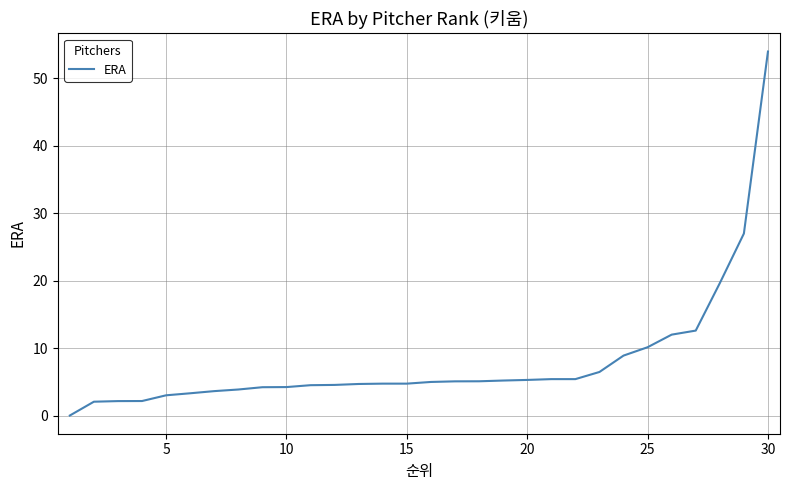

What is the maximum value shown in the chart?

54.0